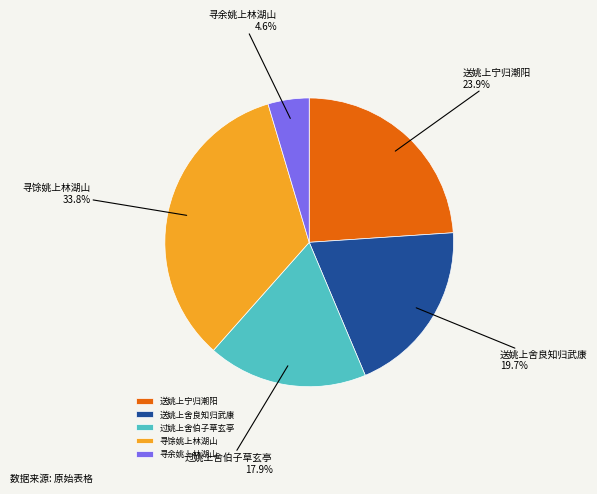

What percentage is the 寻馀姚上林湖山 slice, to the nearest percent?

34%